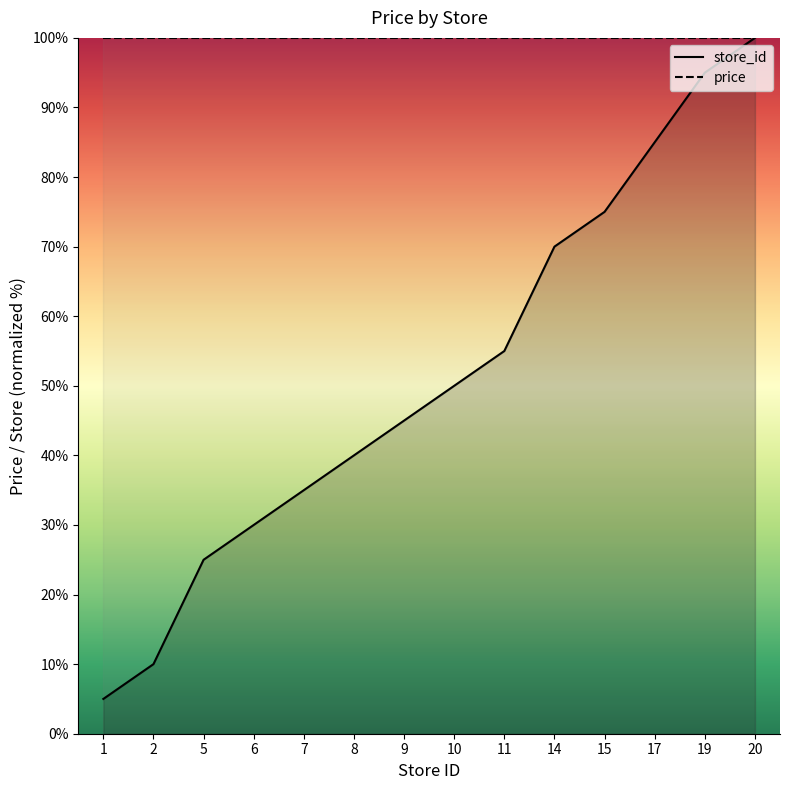

At which label does the data first exceed 50?

11